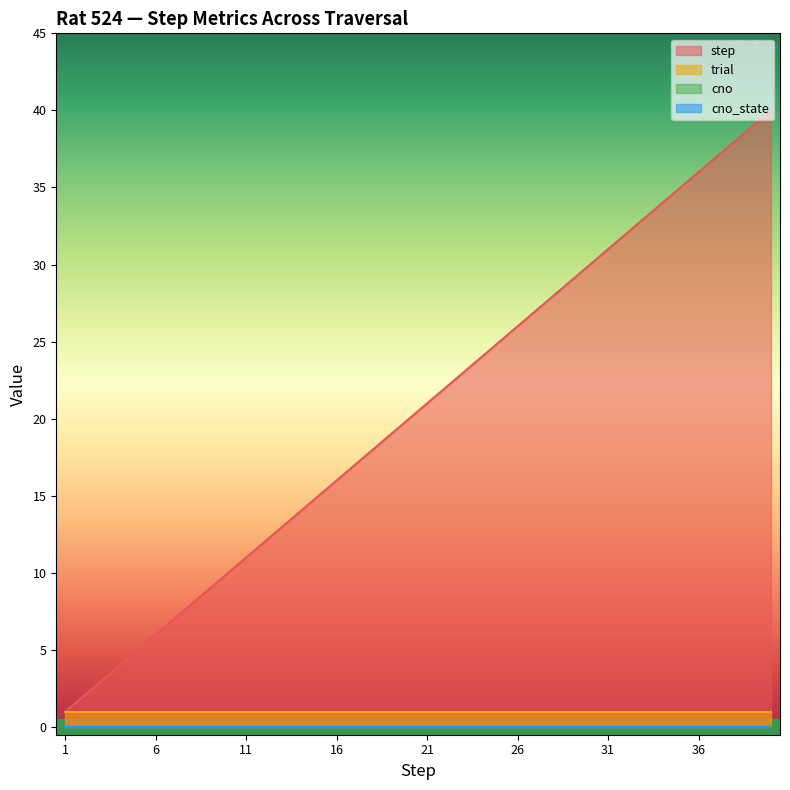

True or false: step and cno_state intersect in this chart.

False